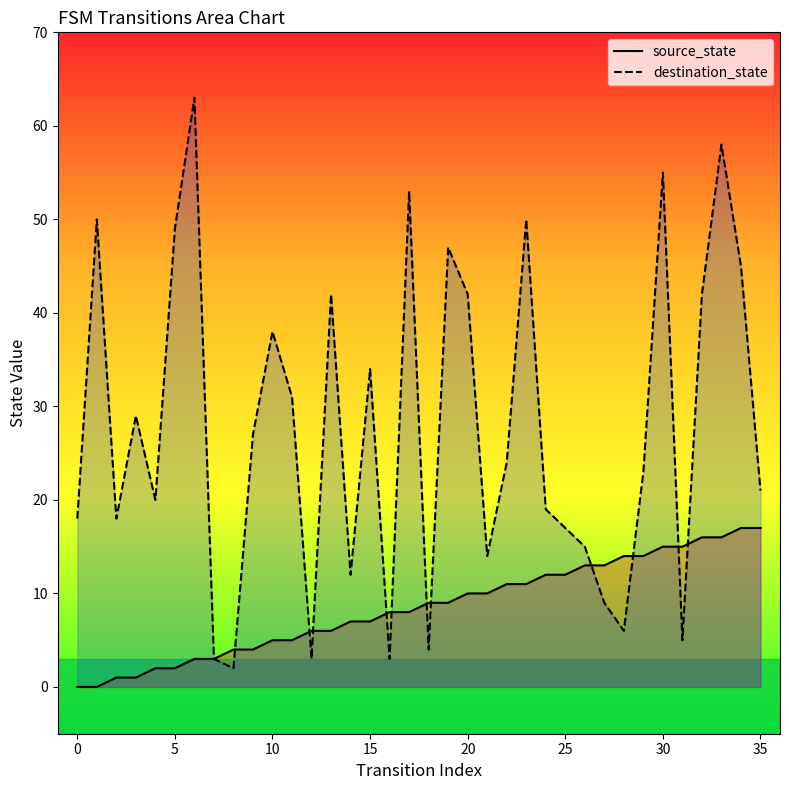

At how many categories does at least one series exceed 28?

16